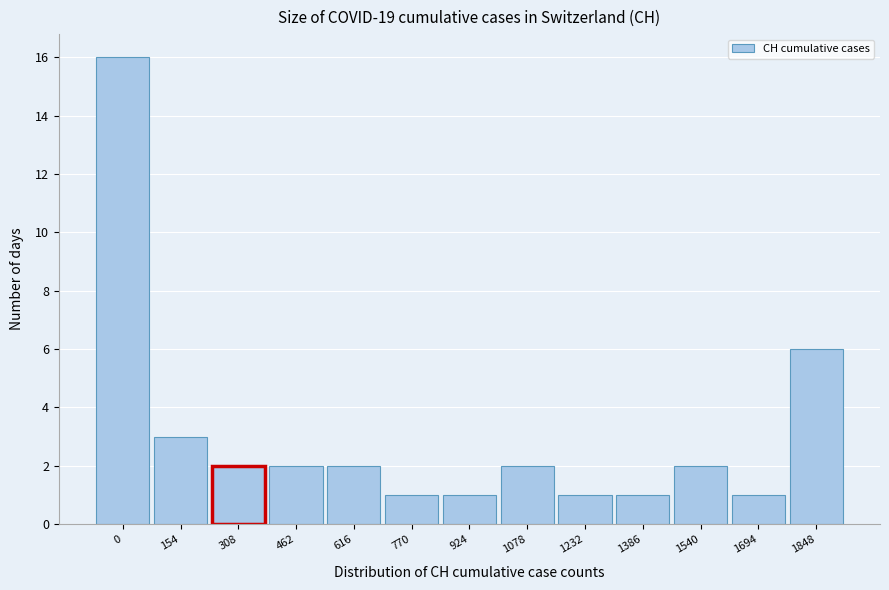

Reading left to right, transcribe all the data shown in this chart.

16	3	2	2	2	1	1	2	1	1	2	1	6